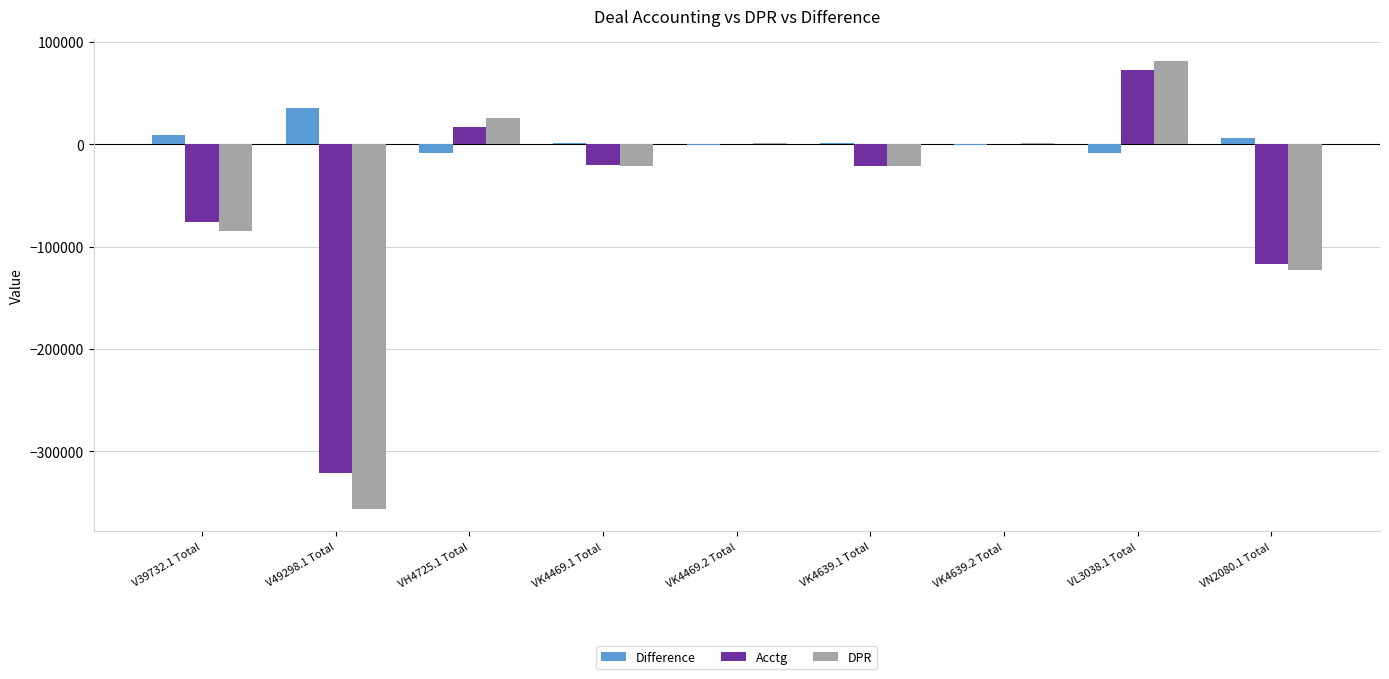

Which series changed the most between V49298.1 Total and VK4469.1 Total?

DPR